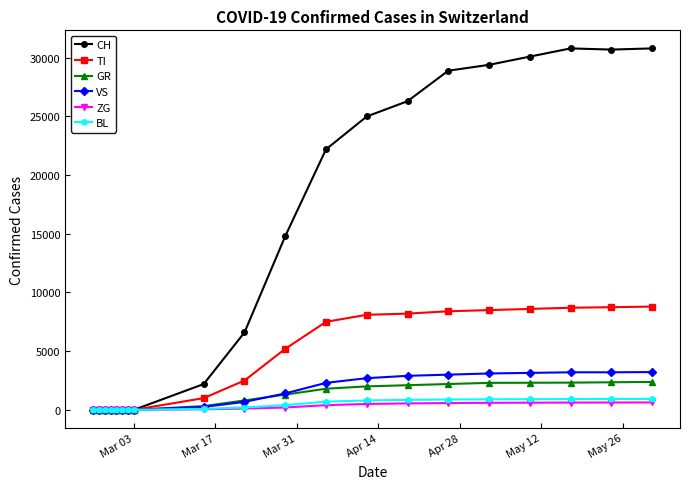

What is the difference between the maximum and minimum values in the ZG series?

630